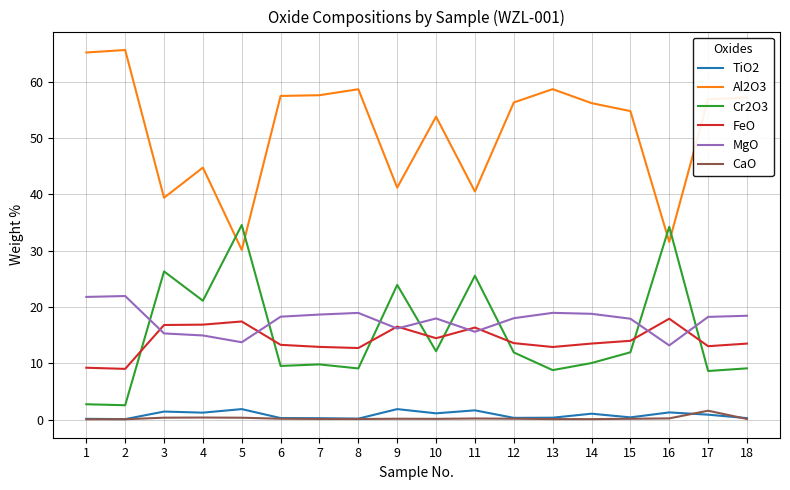

The value of MgO at 13 is 24.7. True or false?

False